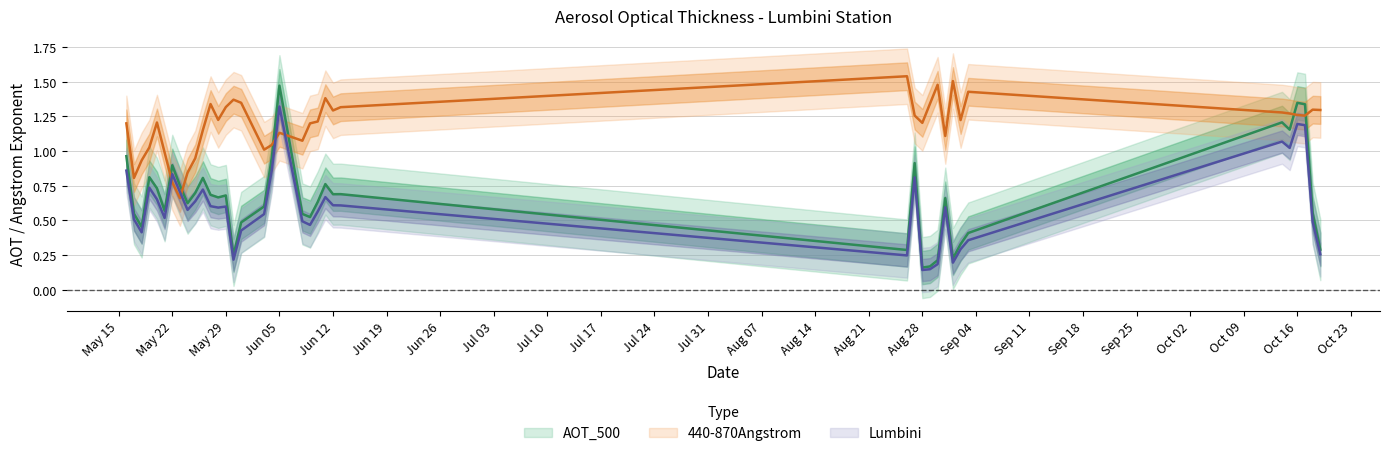

What position from the left is 2017-05-17?

2